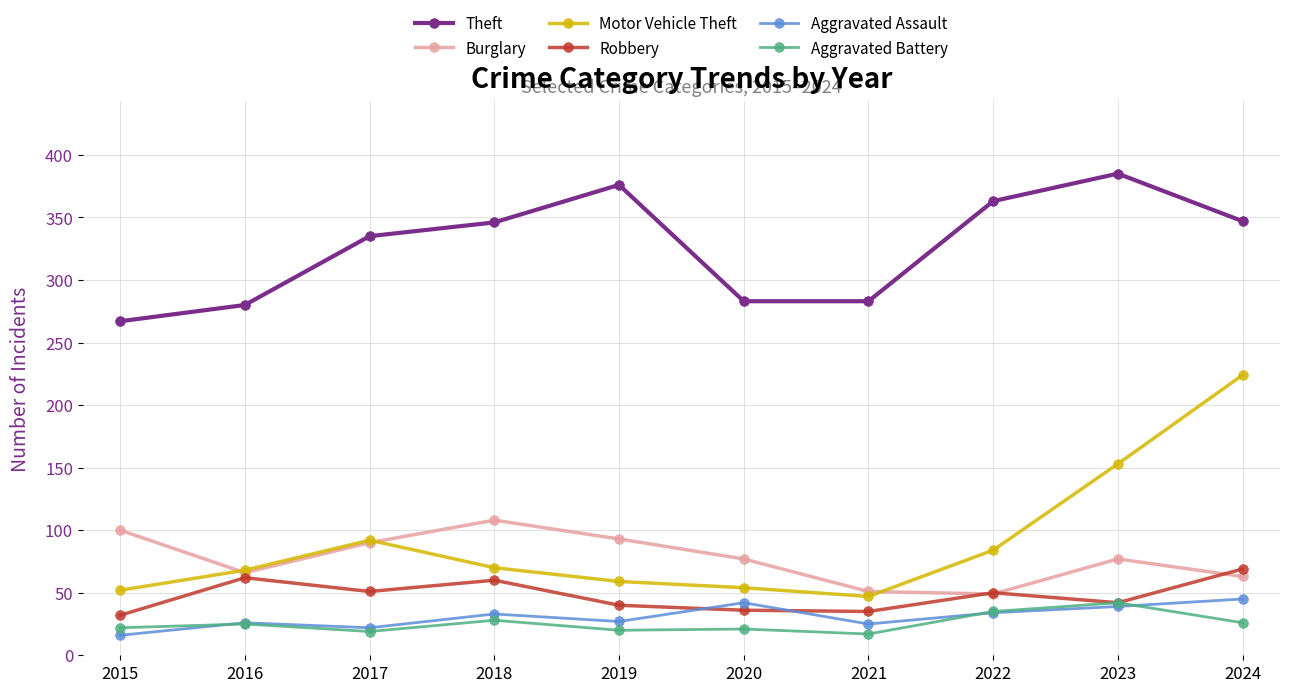

Does the chart display data point markers on the line(s)?

Yes